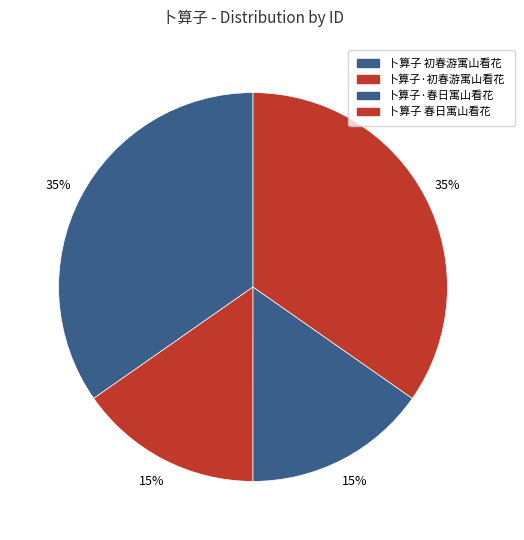

The 卜算子·春日寓山看花 slice represents 15% of the pie. True or false?

True